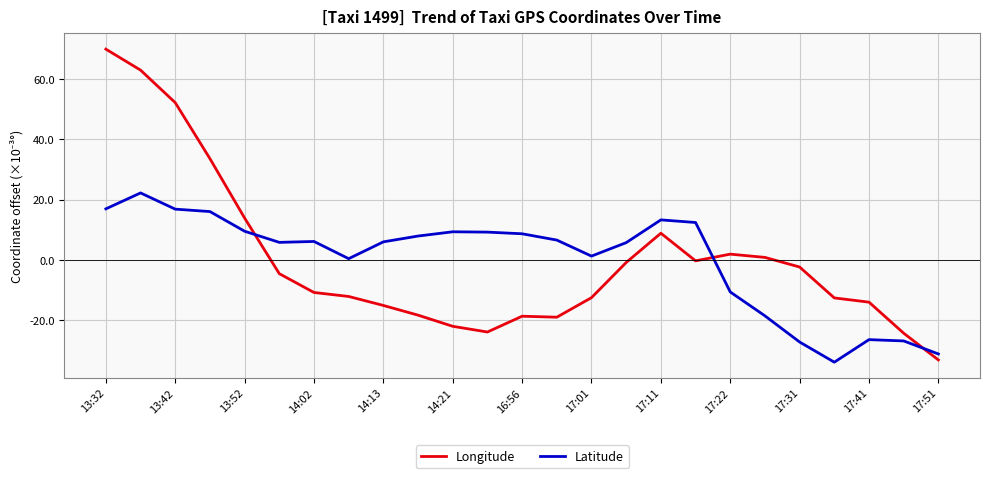

Rank the series by their maximum value, from highest to lowest.

Longitude, Latitude